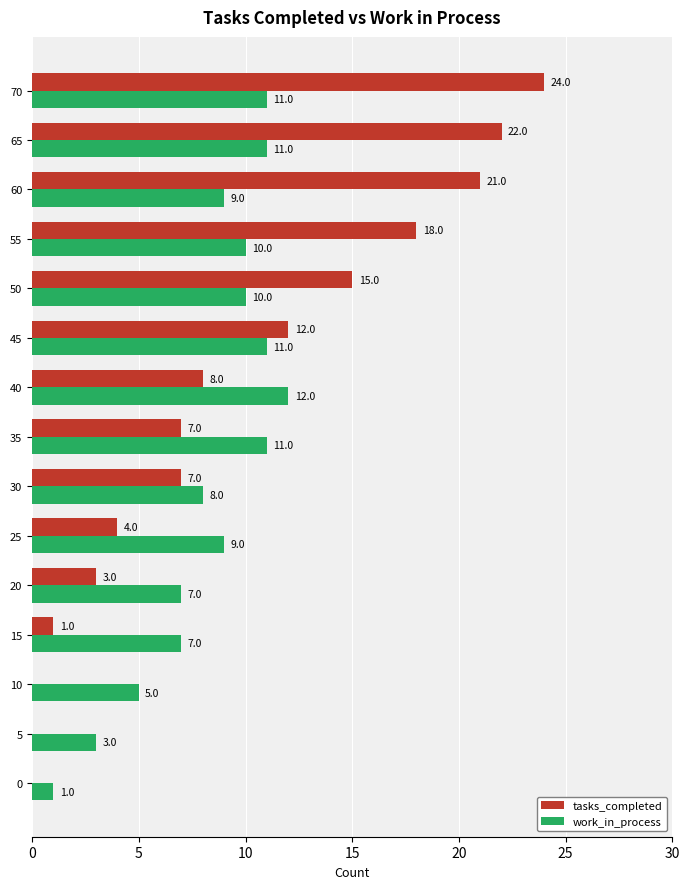

What is the sum of all work_in_process values?

125